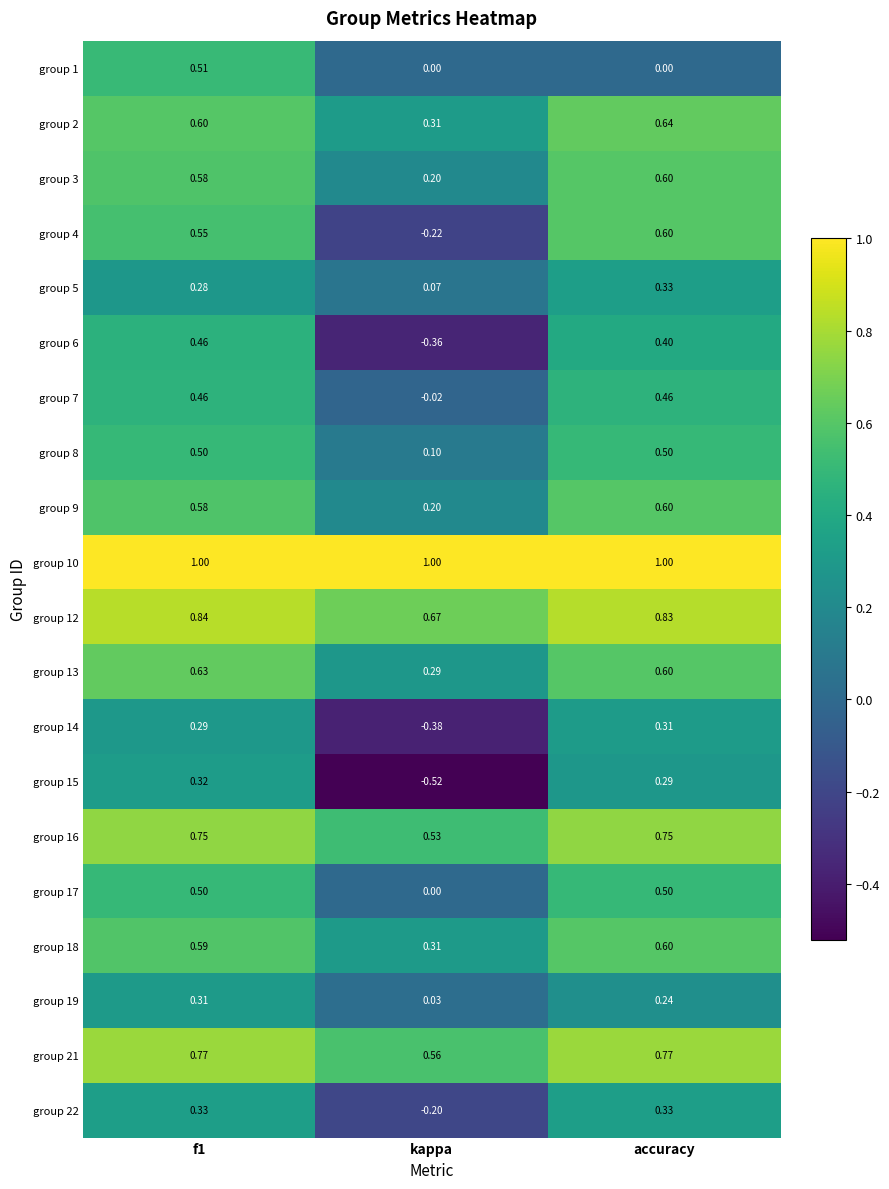

Where is group 5 nearest to the value 0?

kappa